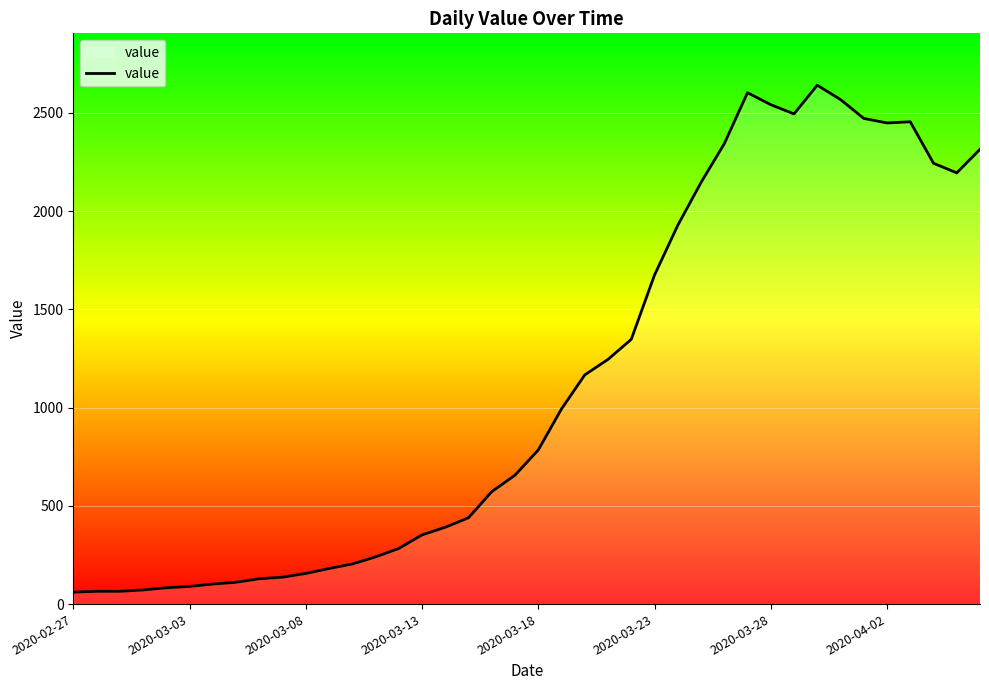

What is the difference between the maximum and minimum values?

2579